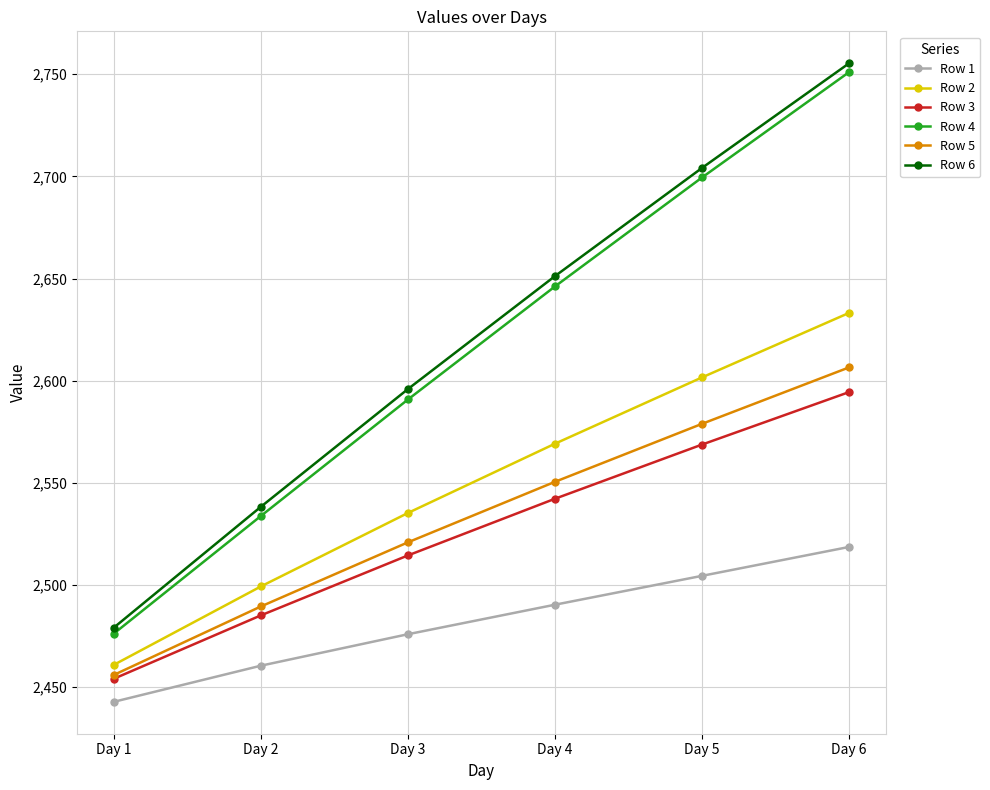

Which category has the lowest value in the Row 6 series?

Day 1